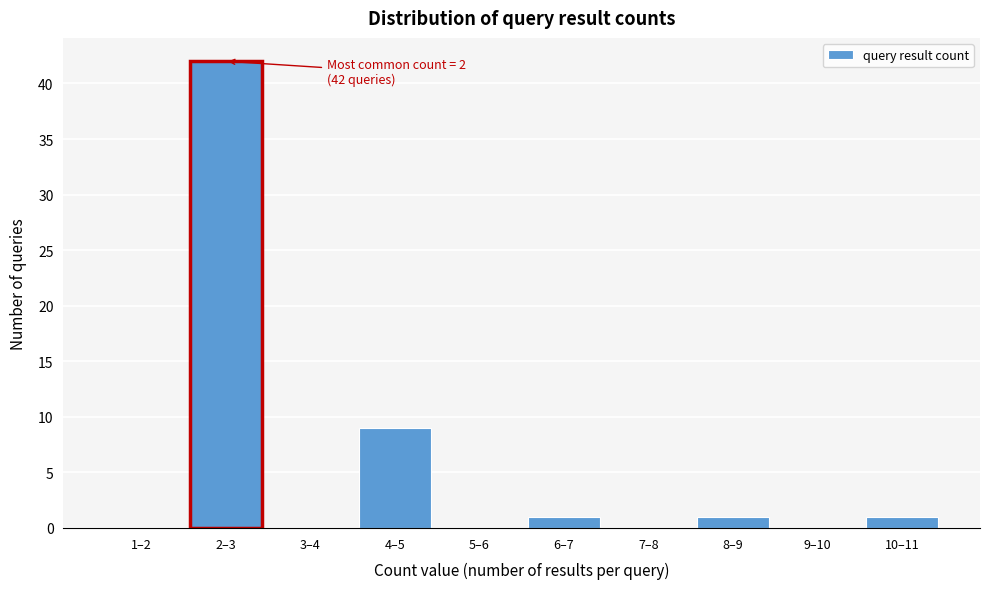

Reading left to right, extract all data points from this chart.

1–2=0	2–3=42	3–4=0	4–5=9	5–6=0	6–7=1	7–8=0	8–9=1	9–10=0	10–11=1